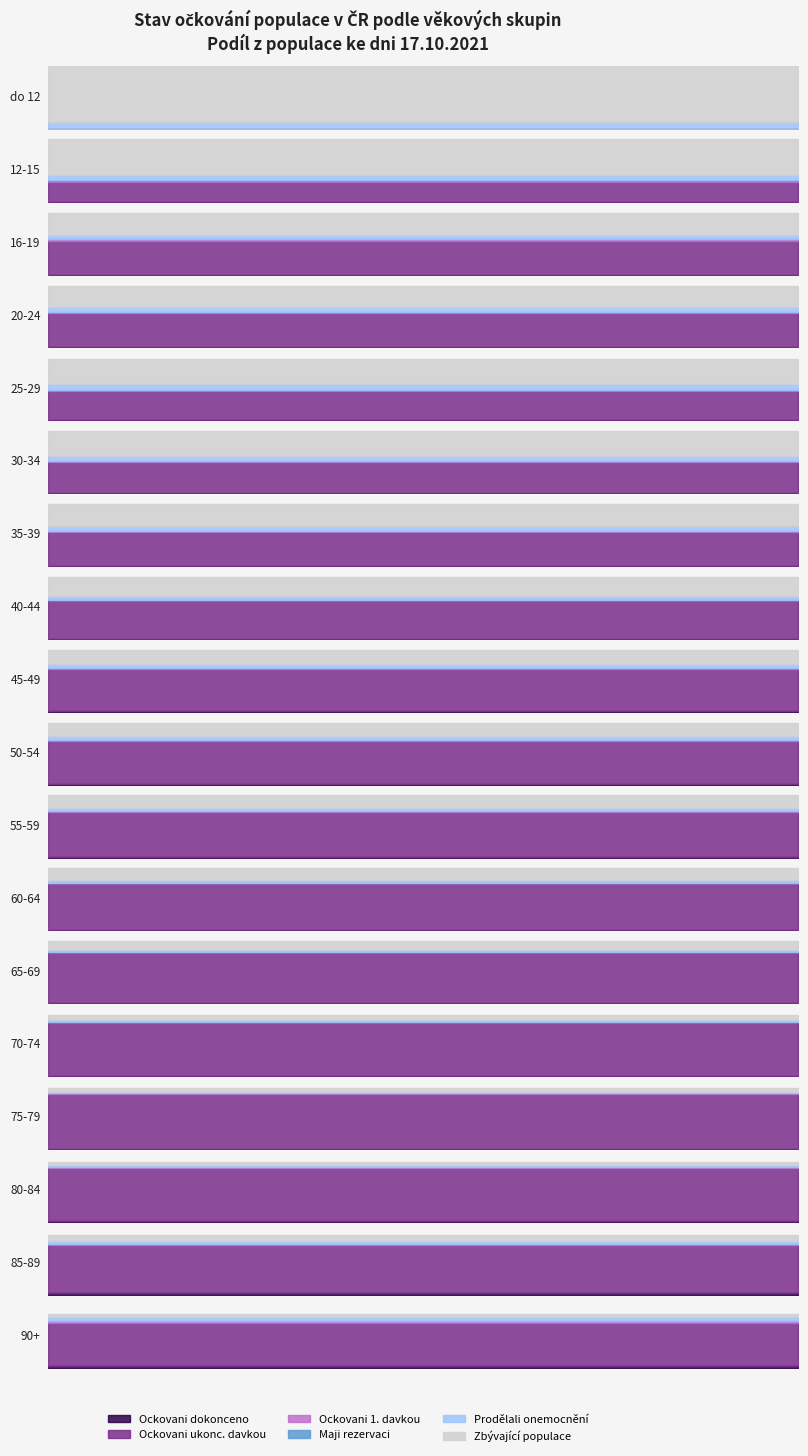

Reading right to left, what are all the values shown in this chart?

Ockovani dokonceno: 0.0	0.0	0.0	0.0	0.0	0.0	0.0	0.0	0.0	0.0	0.0	0.0	0.0	0.0	0.0	0.0	0.0	0.0
Ockovani ukonc. davkou: 0.7	0.8	0.8	0.9	0.8	0.8	0.7	0.7	0.7	0.7	0.6	0.5	0.5	0.5	0.5	0.5	0.3	0.0
Ockovani 1. davkou: 0.0	0.0	0.0	0.0	0.0	0.0	0.0	0.0	0.0	0.0	0.0	0.0	0.0	0.0	0.0	0.0	0.0	0.0
Maji rezervaci: 0.0	0.0	0.0	0.0	0.0	0.0	0.0	0.0	0.0	0.0	0.0	0.0	0.0	0.0	0.0	0.0	0.0	0.0
Prodělali onemocnění: 0.1	0.0	0.0	0.0	0.0	0.0	0.0	0.1	0.1	0.1	0.1	0.1	0.1	0.1	0.1	0.1	0.1	0.1
Zbývající populace: 0.0	0.1	0.1	0.1	0.1	0.1	0.2	0.2	0.2	0.2	0.3	0.4	0.4	0.4	0.3	0.3	0.6	0.9